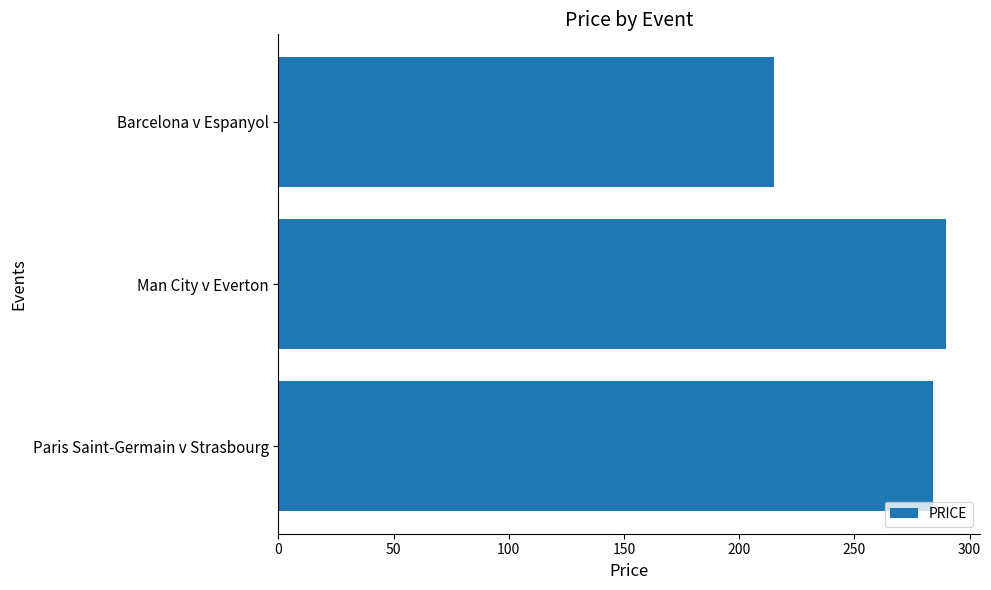

Count the number of categories in the chart.

3